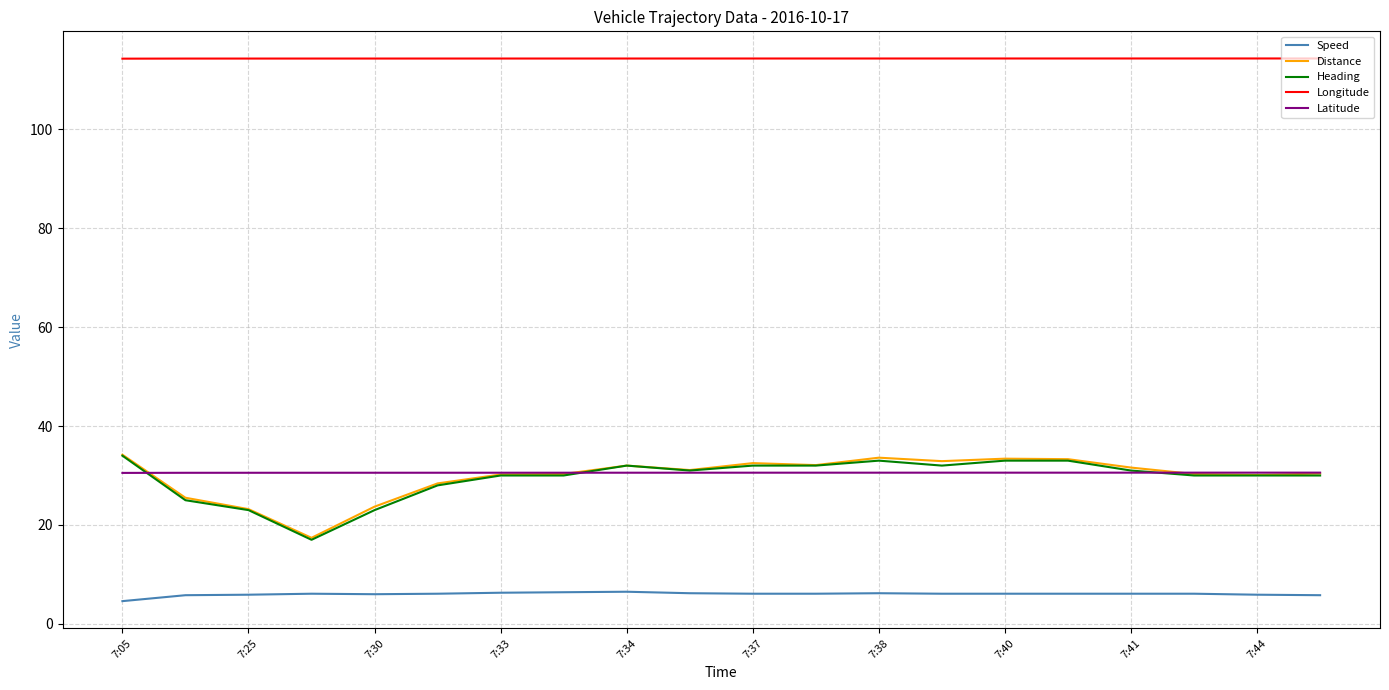

What is the maximum value shown in the chart?

114.3